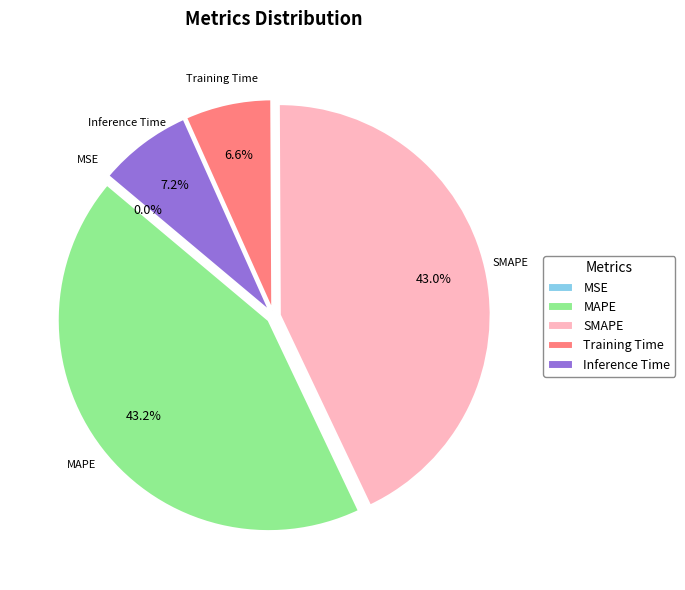

Do MAPE and SMAPE together represent more than half of the pie?

Yes